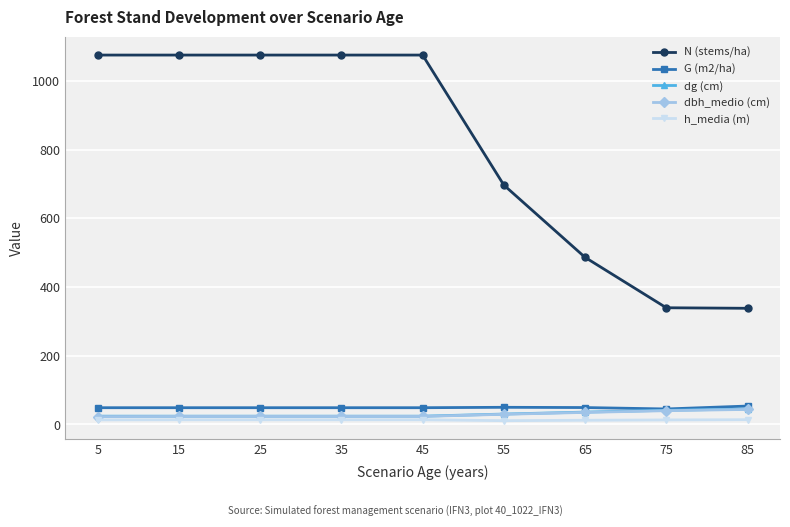

What is the difference between the maximum and minimum values in the G (m2/ha) series?

8.5